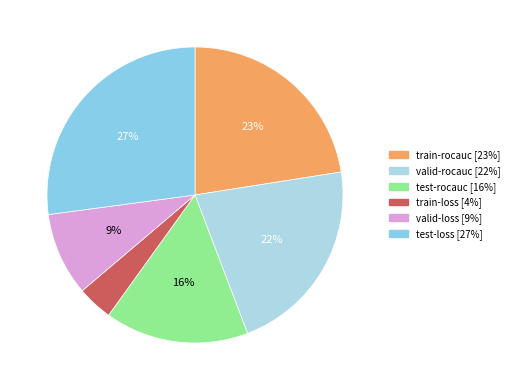

How many segments does this pie chart have?

6